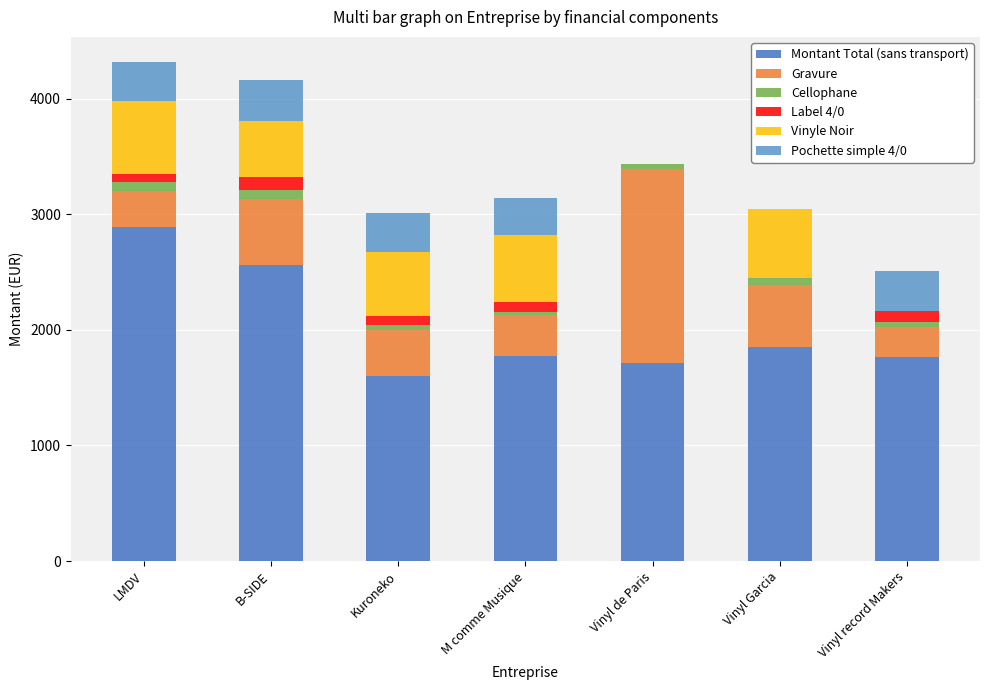

True or false: Montant Total (sans transport) has a value of 2977.4 at Vinyl Garcia.

False